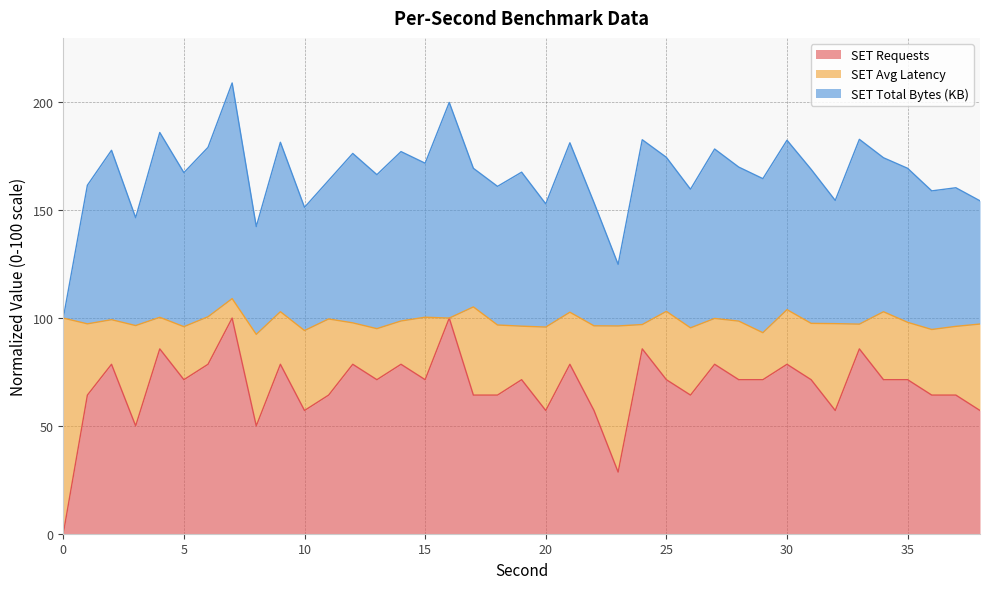

What is the greatest value displayed?

209.0